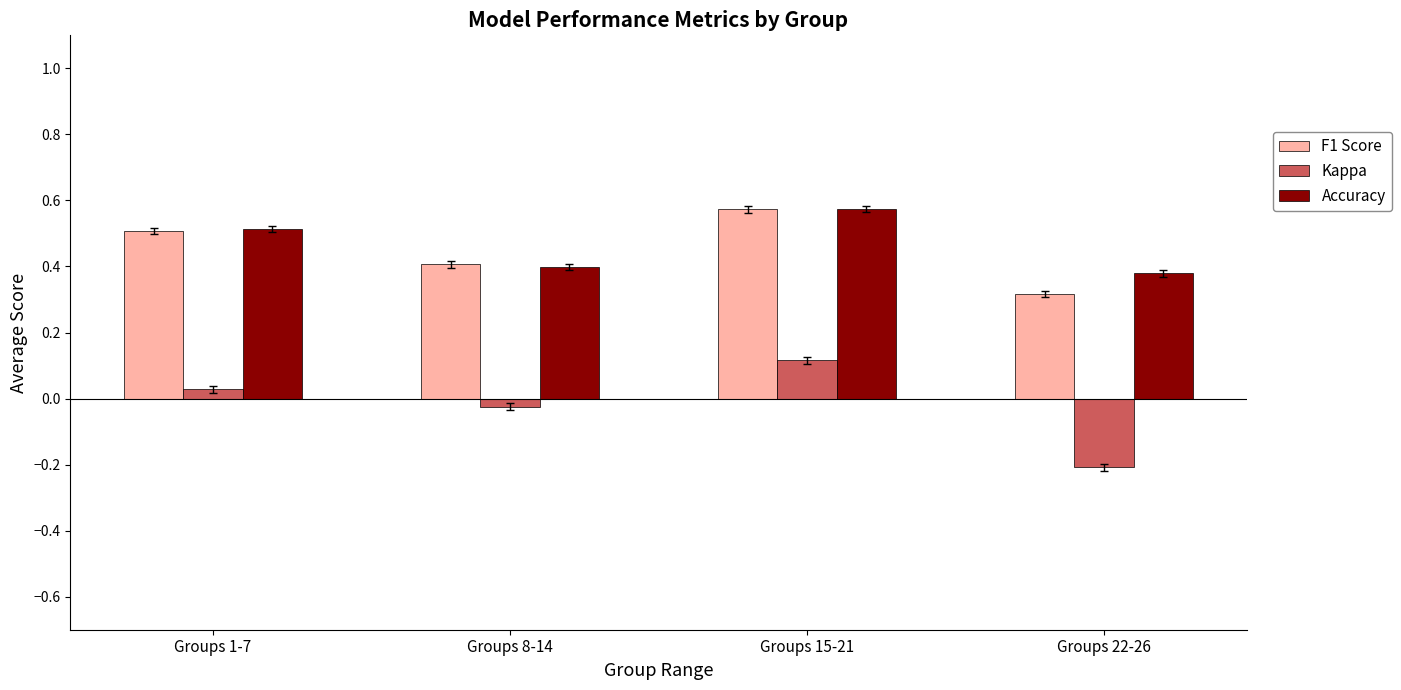

At which label does Accuracy reach its peak?

Groups 15-21